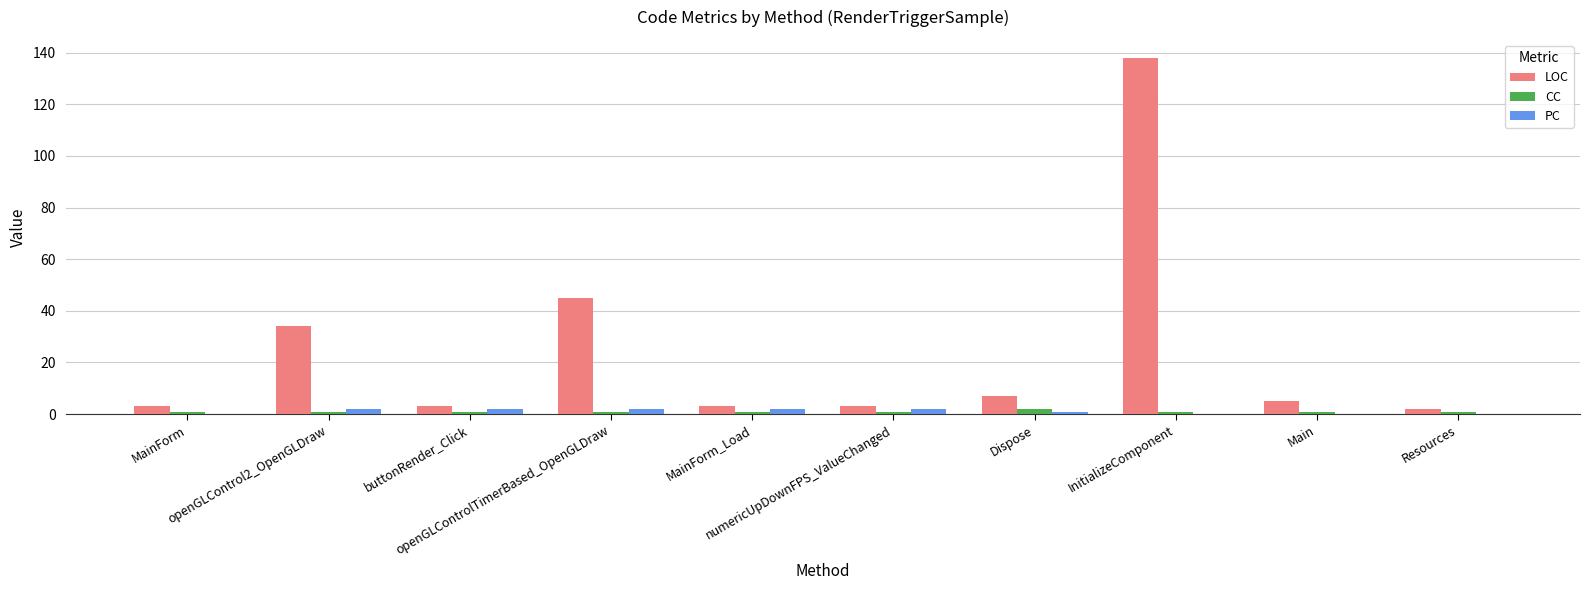

What is the average value of the LOC series?

24